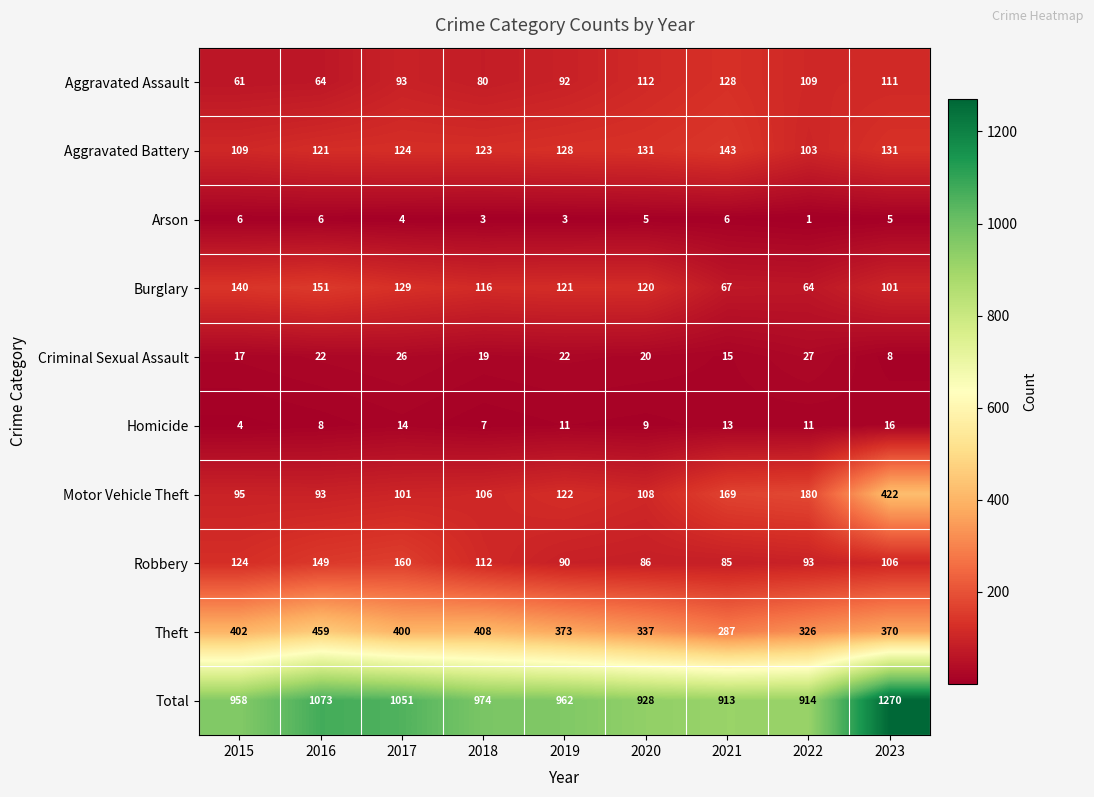

Between 2017 and 2022, which series saw the biggest shift?

Total